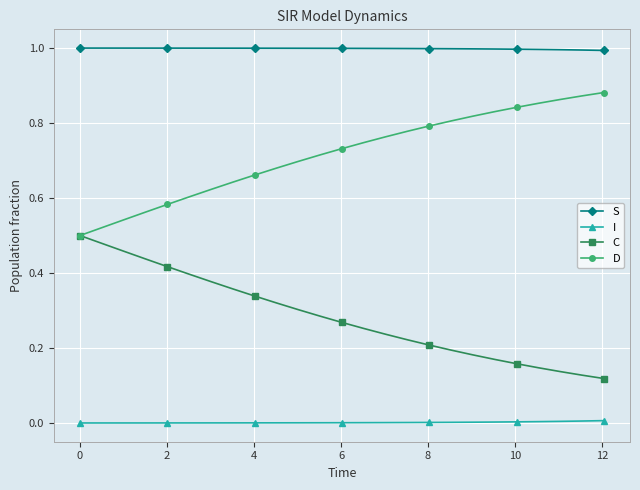

True or false: S and C intersect in this chart.

False